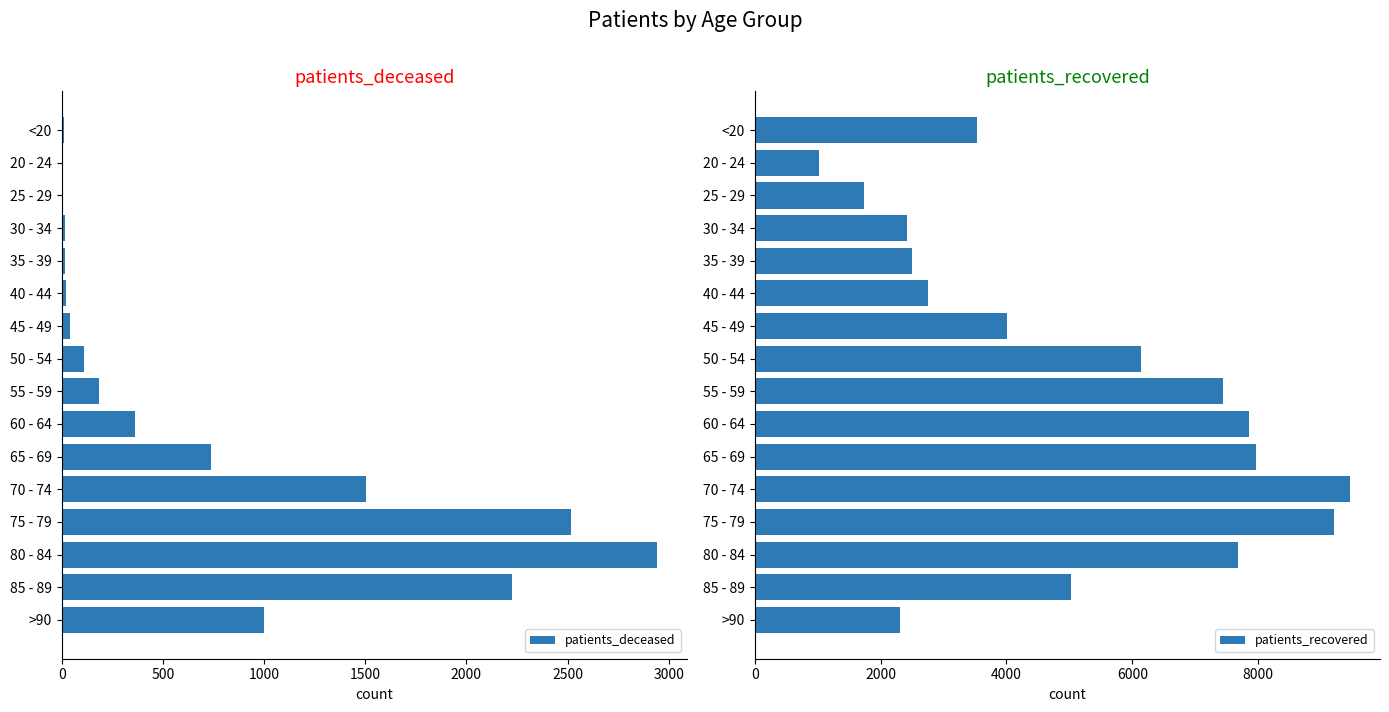

At which label does patients_deceased reach its peak?

80 - 84